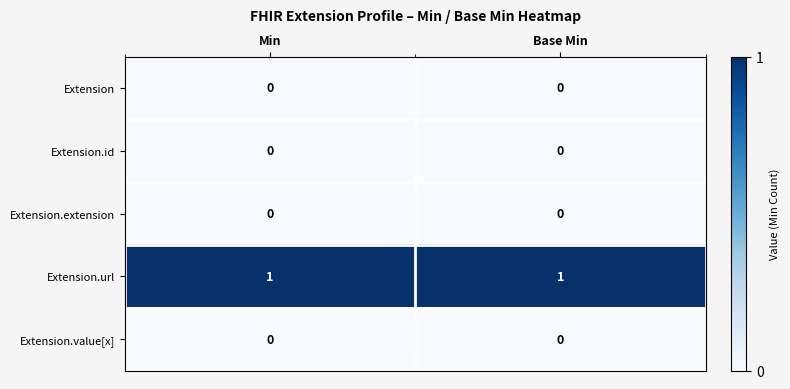

Reading right to left, list all the values displayed in this chart.

Extension: 0	0
Extension.id: 0	0
Extension.extension: 0	0
Extension.url: 1	1
Extension.value[x]: 0	0